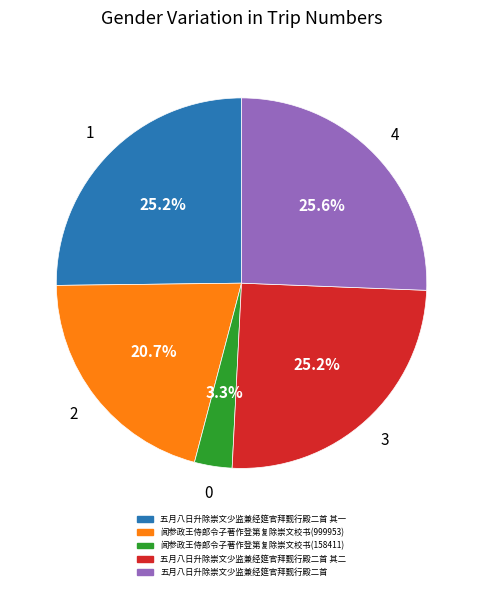

Is there any slice that represents more than half of the pie?

No